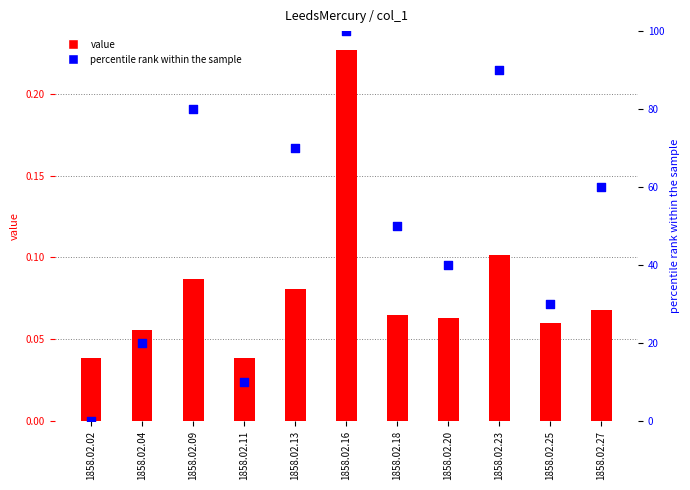

At which category is the sum across all series the highest?

1858.02.16